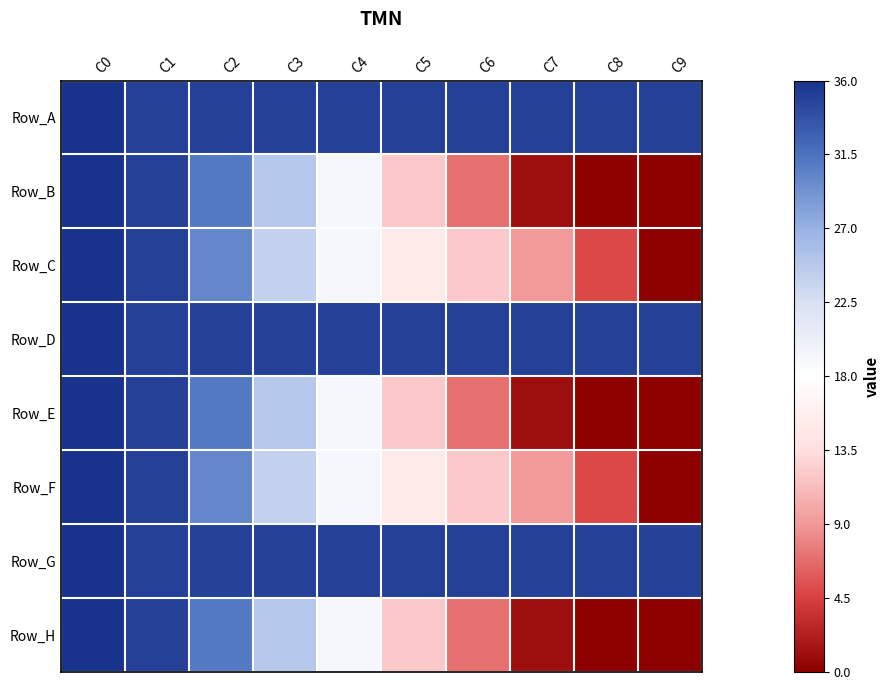

At how many categories does at least one series exceed 0?

10